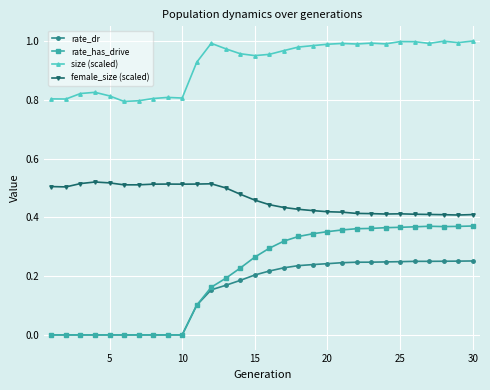

True or false: female_size (scaled) and rate_dr intersect in this chart.

False